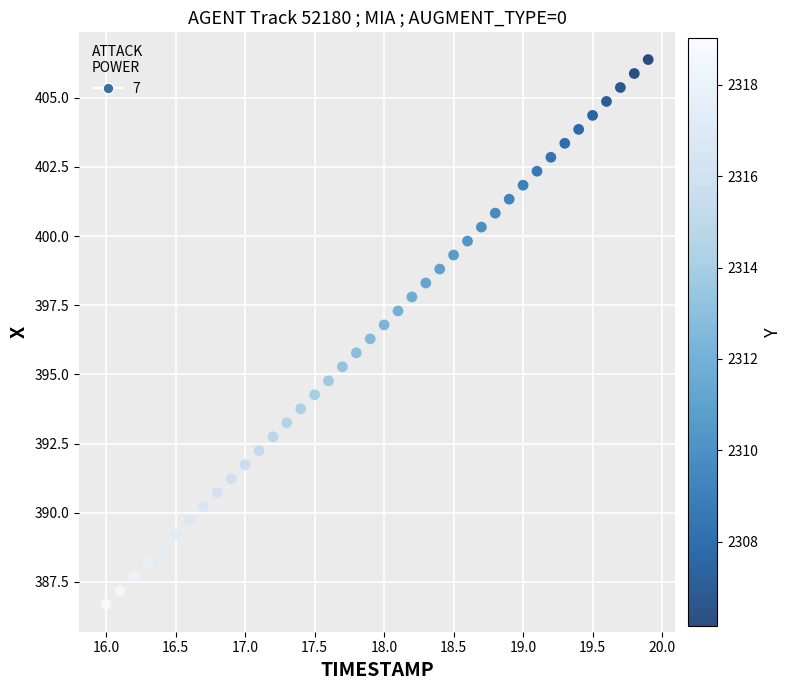

What is the range of Y values (max minus min)?

19.7